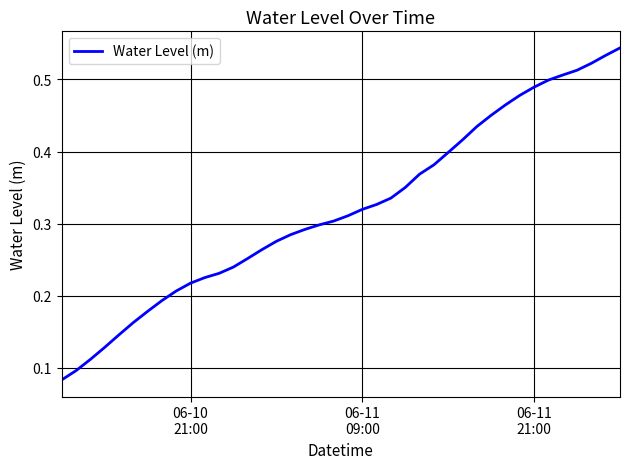

How many lines are shown in the chart?

1